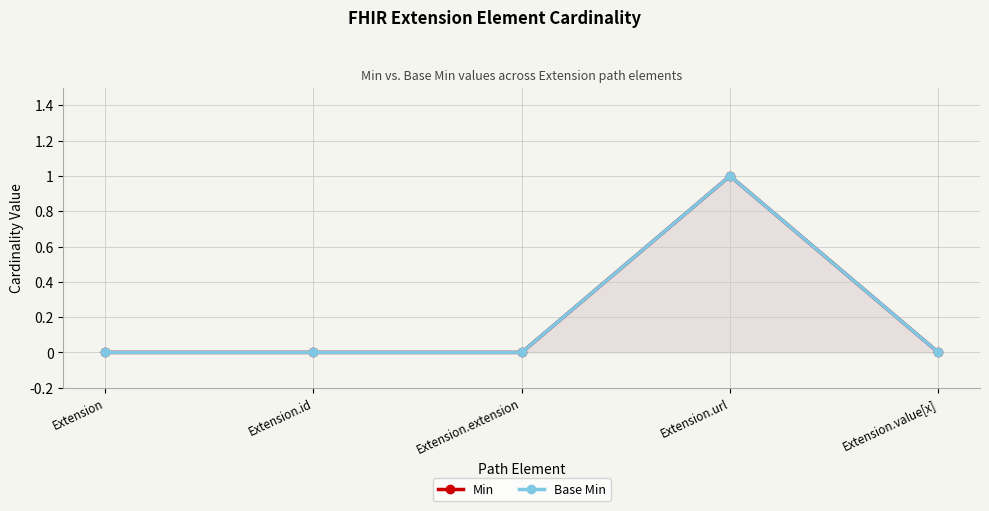

The value of Min at Extension.extension is 0. True or false?

False